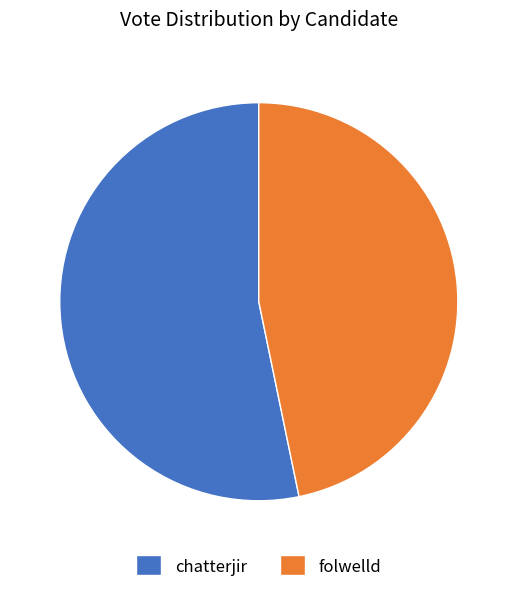

Is there a majority slice in this chart?

Yes